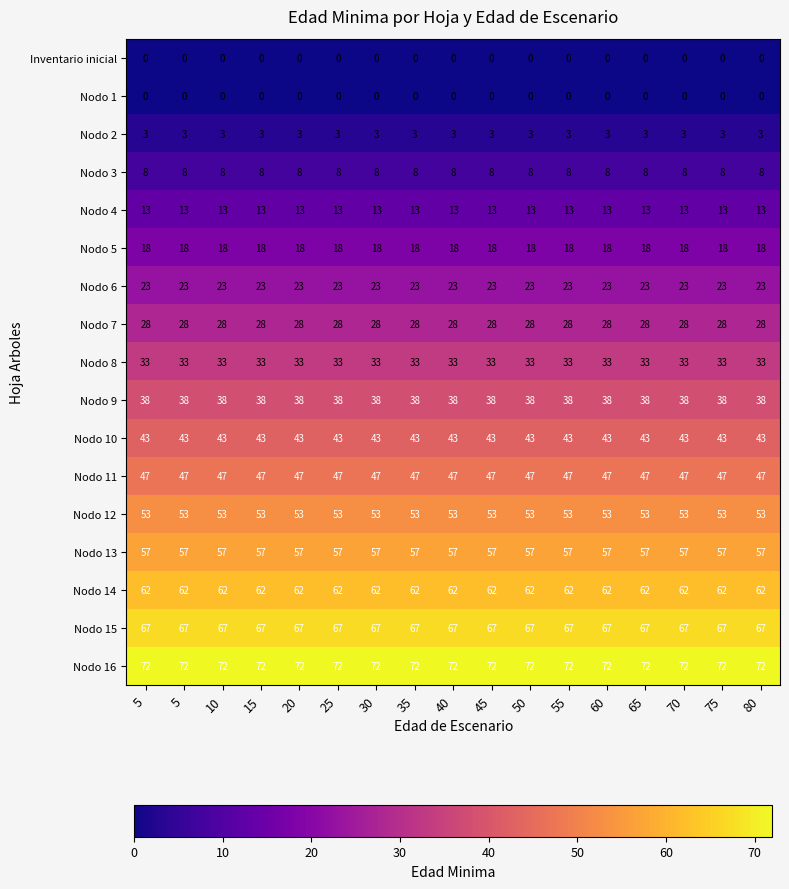

What is the spread (max minus min) of values at 60?

72